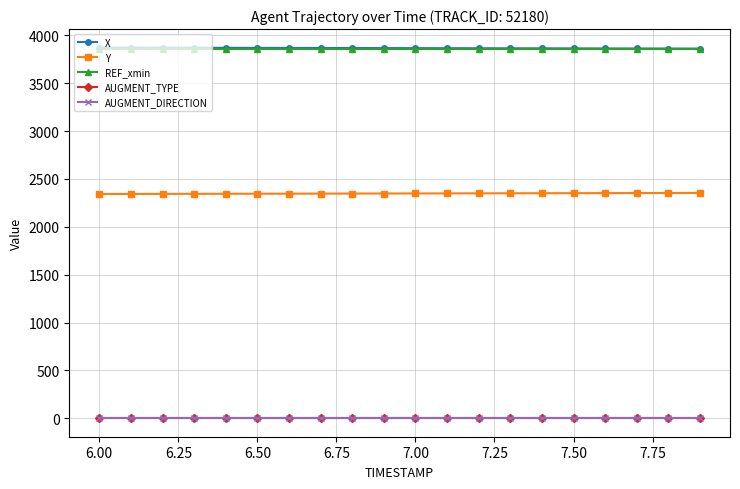

What is the minimum value for AUGMENT_DIRECTION?

1.0